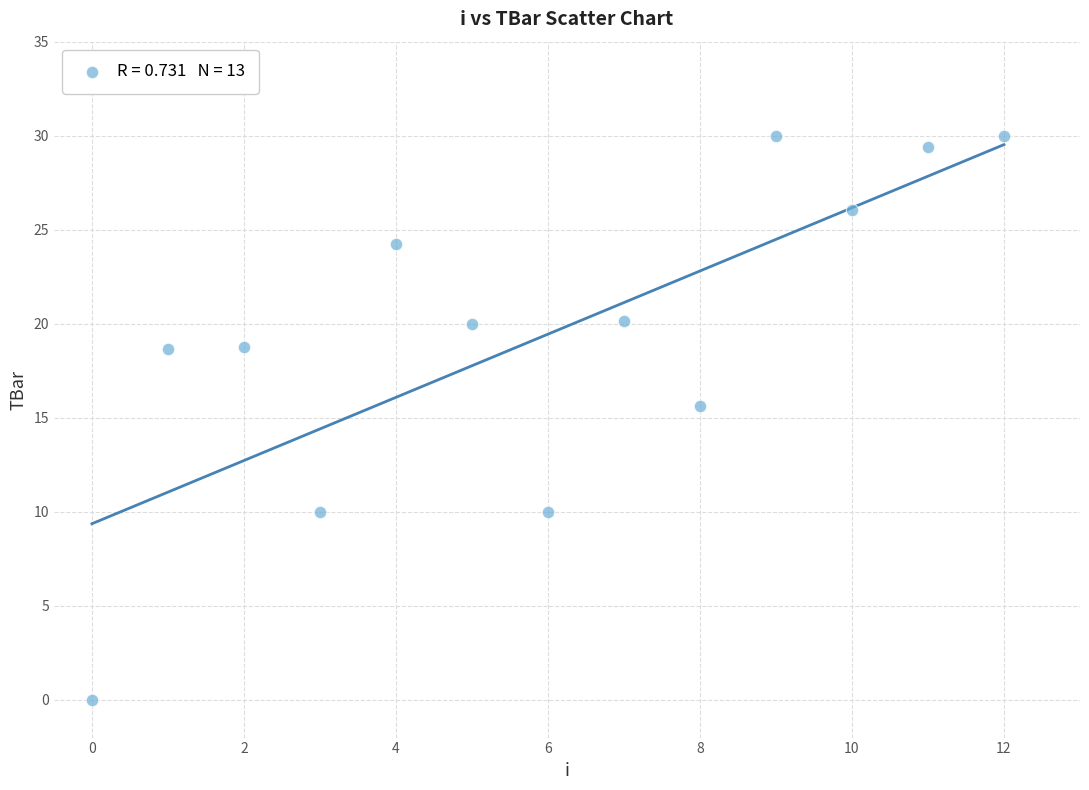

What is the range of Y values (max minus min)?

30.0